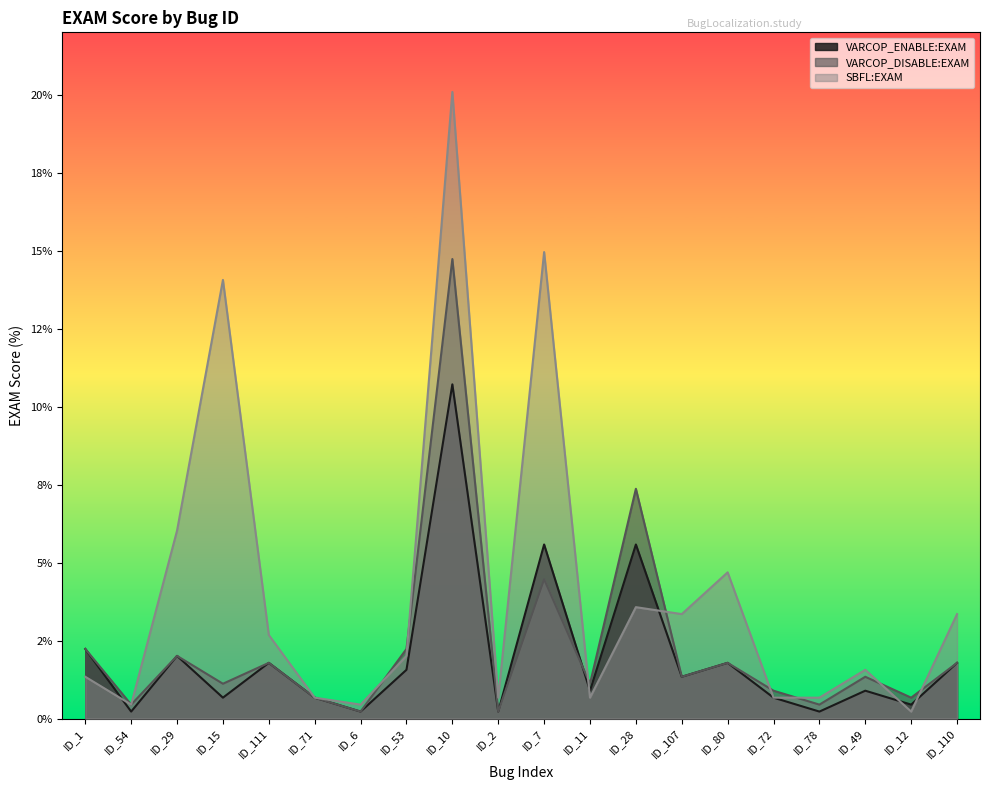

In VARCOP_ENABLE:EXAM, how many points are lower than both neighbors (excluding endpoints)?

8